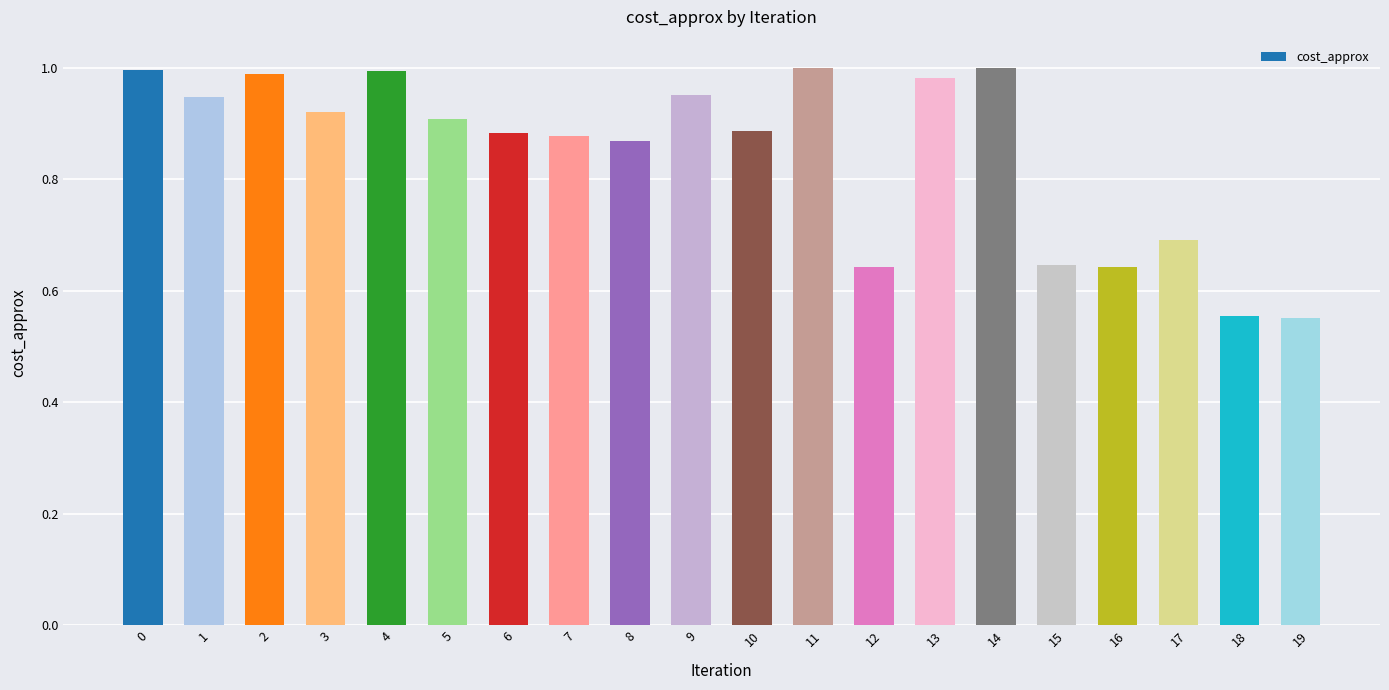

Is it true that the value at 5 is 1.3?

False